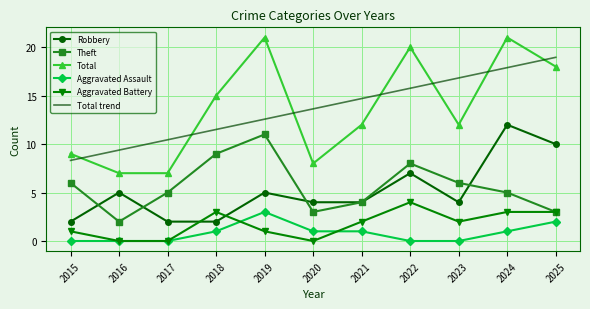

What is the maximum value for Total?

21.0